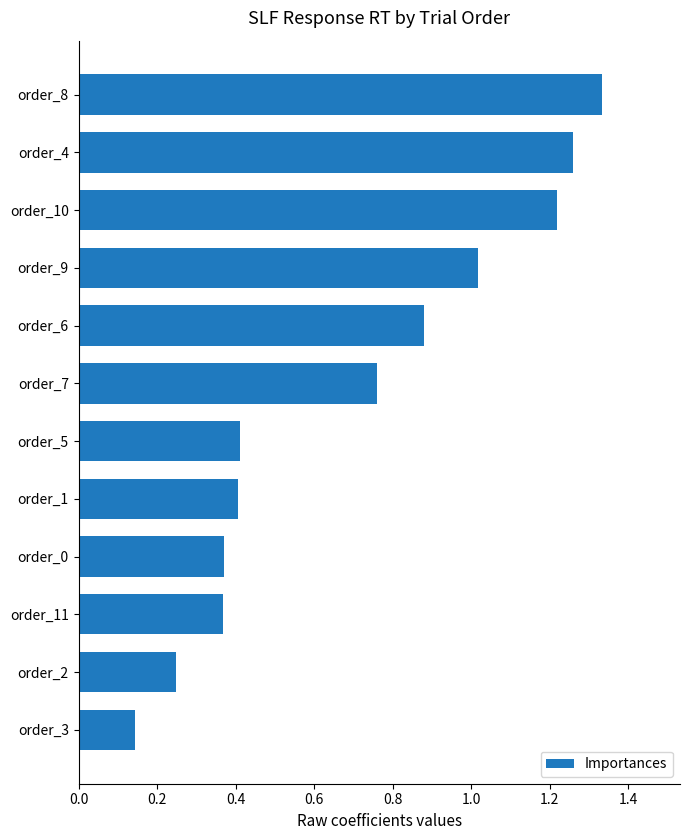

Which category has the lowest value across all series?

order_3